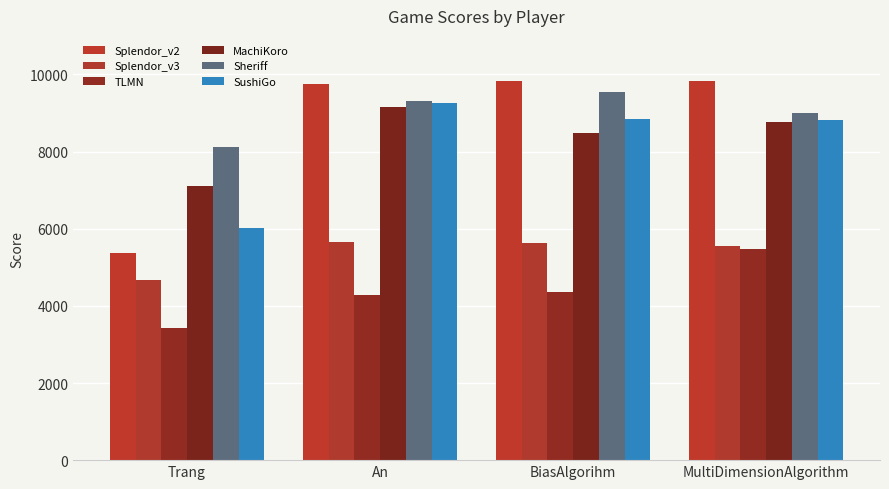

The value of Splendor_v2 at BiasAlgorihm is 2931. True or false?

False